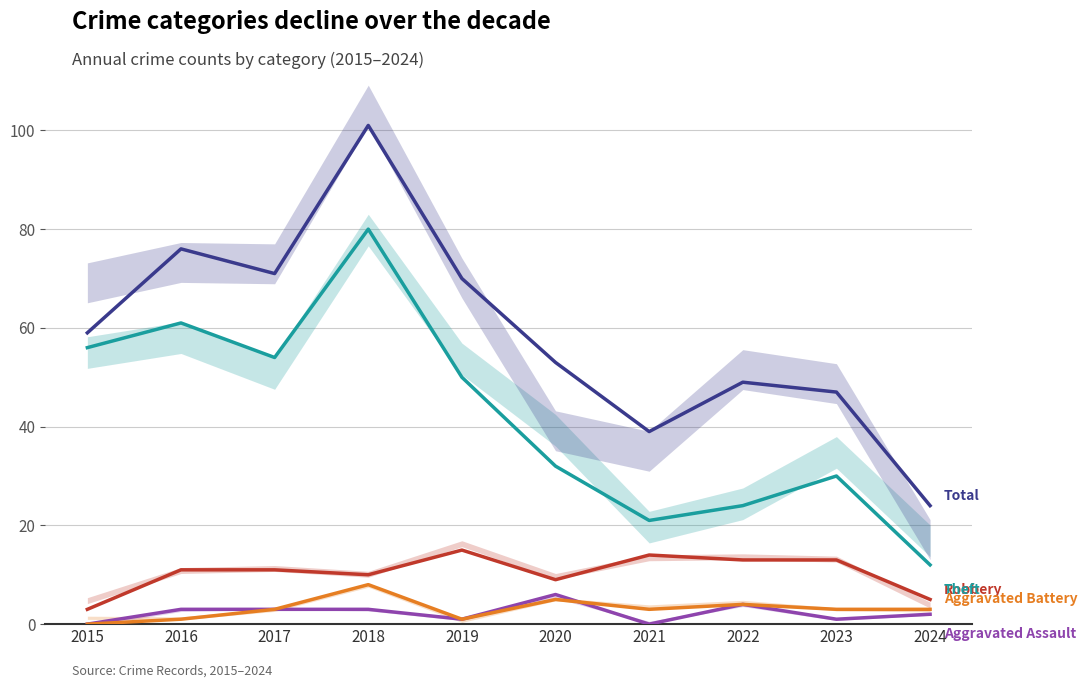

What is the value of the Aggravated Battery point at the 10th from the left?

3